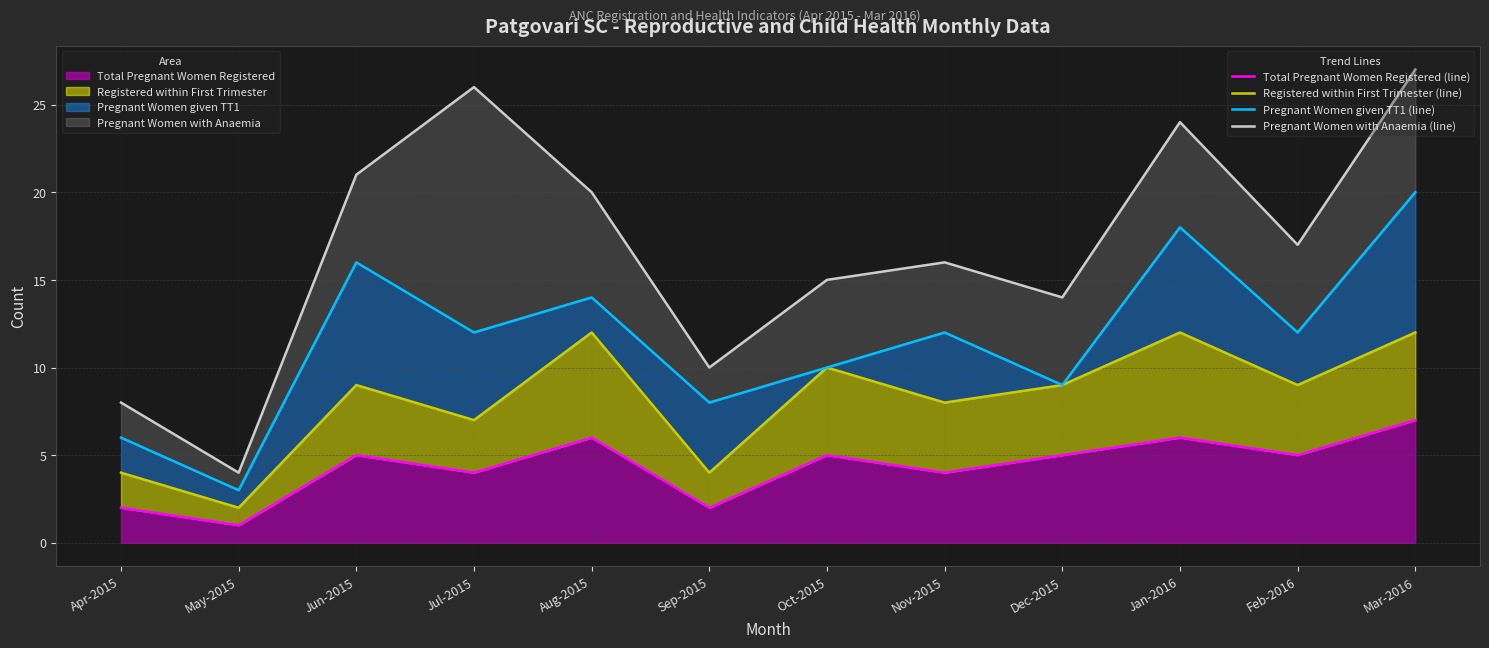

True or false: Total Pregnant Women Registered (line) has a value of 2 at Sep-2015.

True